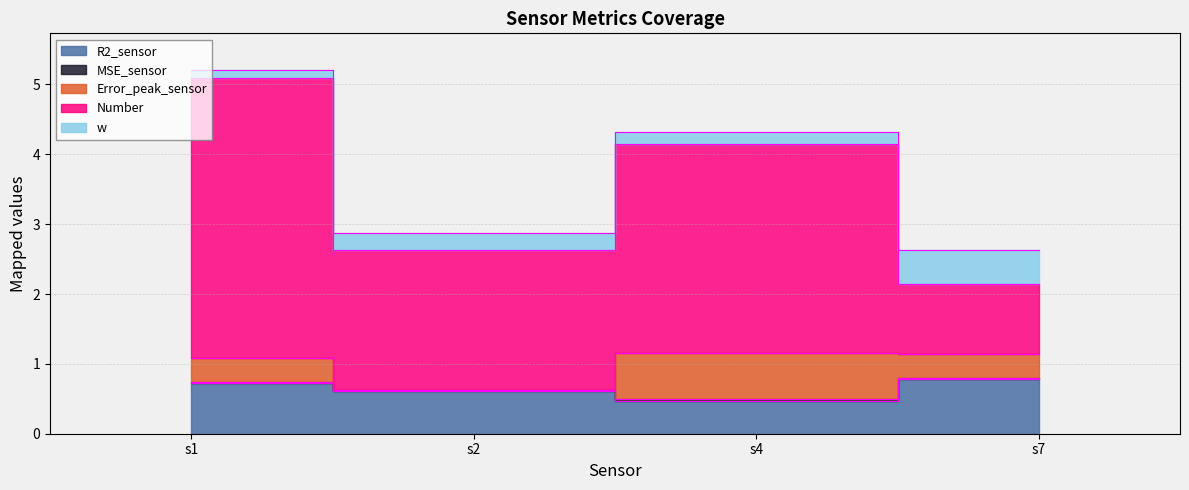

What is the difference between the second highest and minimum values in the Error_peak_sensor series?

0.3